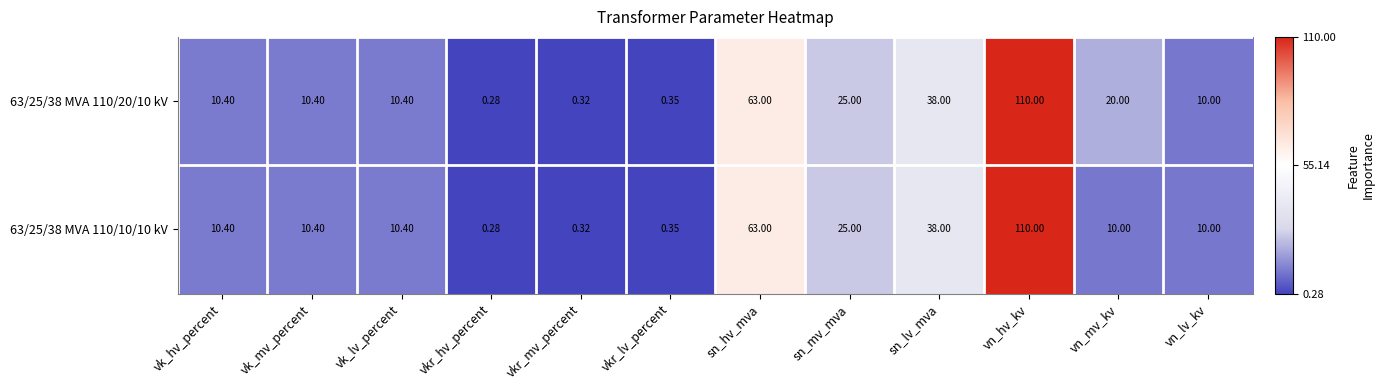

At which label does 63/25/38 MVA 110/10/10 kV first exceed 10?

vk_hv_percent